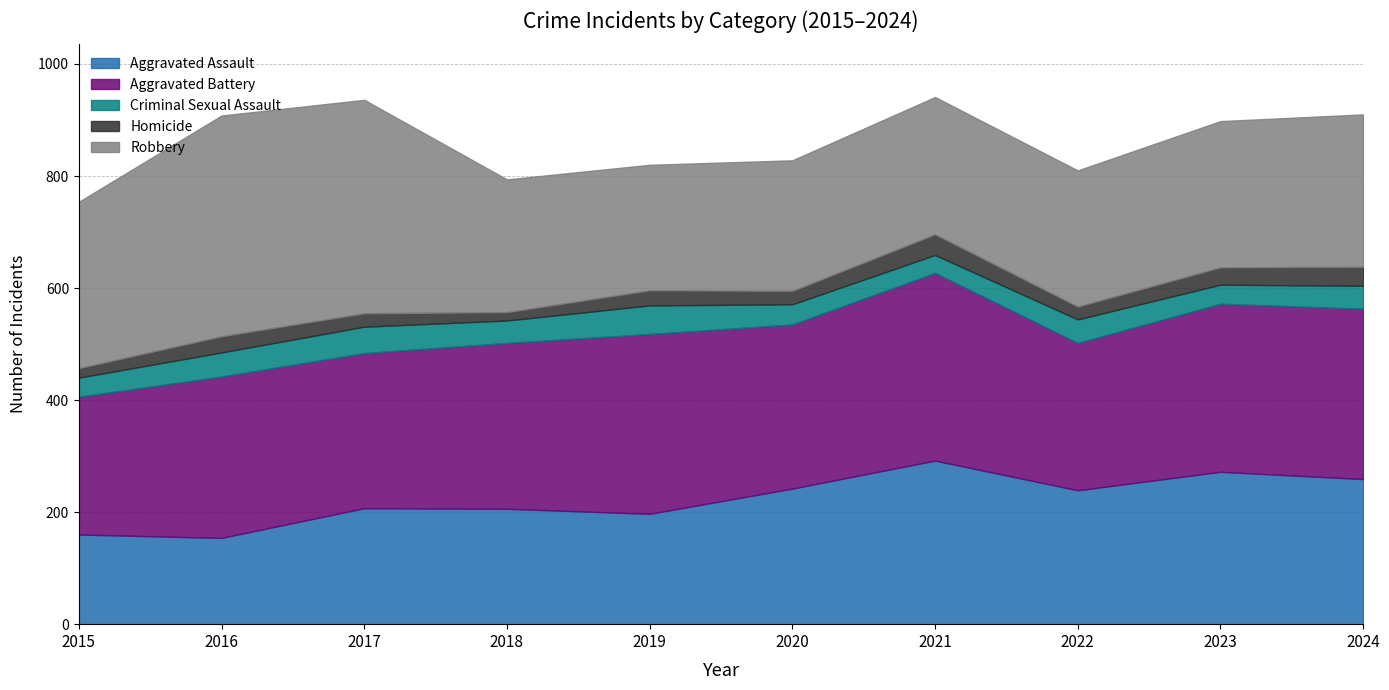

What is the average value of the Aggravated Battery series?

292